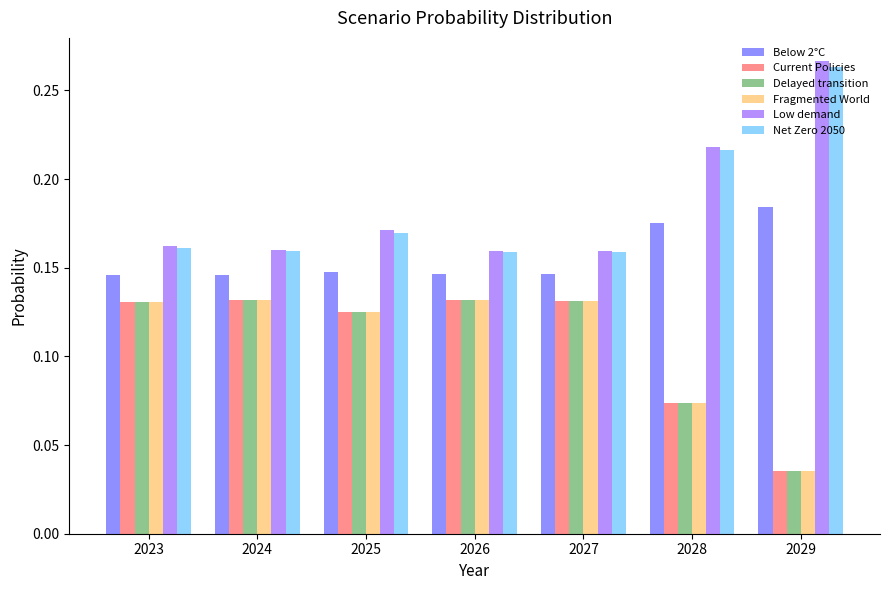

What is the sum of the Net Zero 2050 values at 2029 and 2025?

0.4